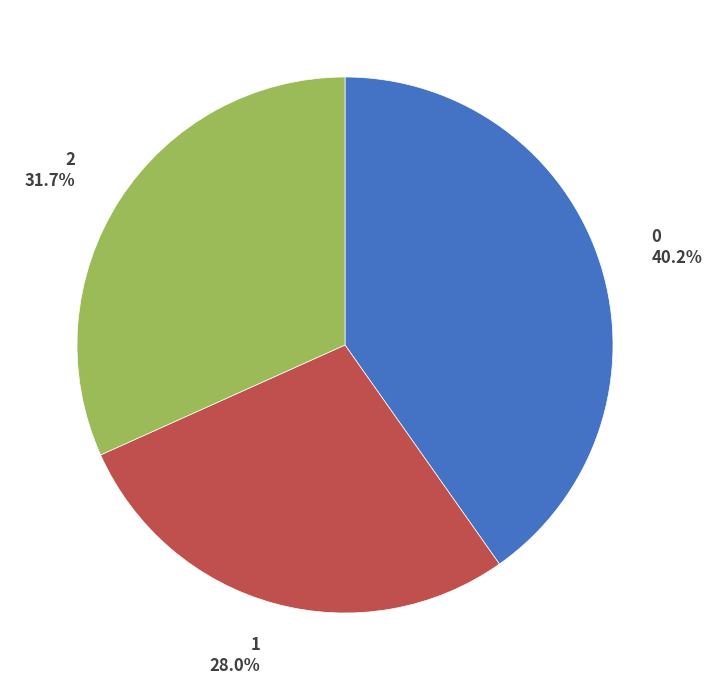

Rank the categories by value from lowest to highest.

1, 2, 0